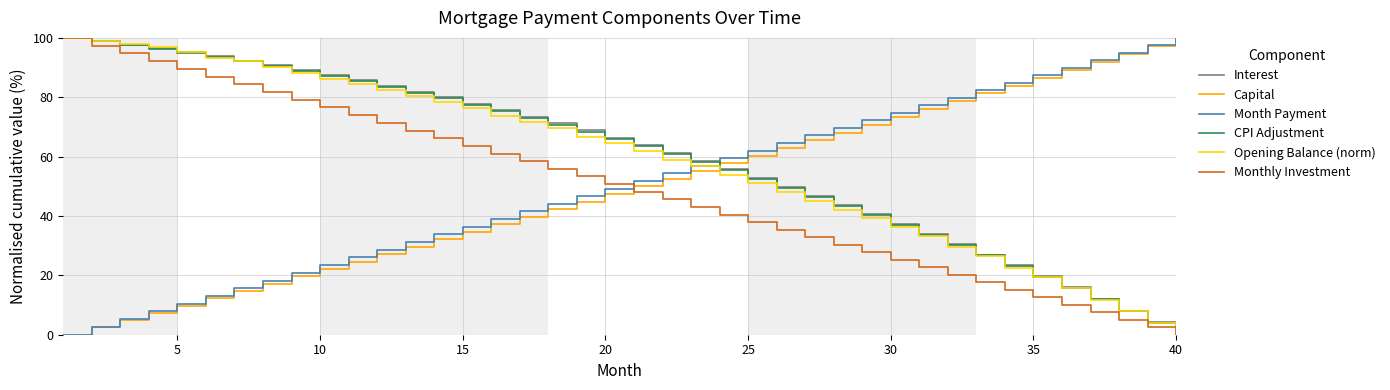

After their last crossing, which series has the higher values: Capital or Monthly Investment?

Capital